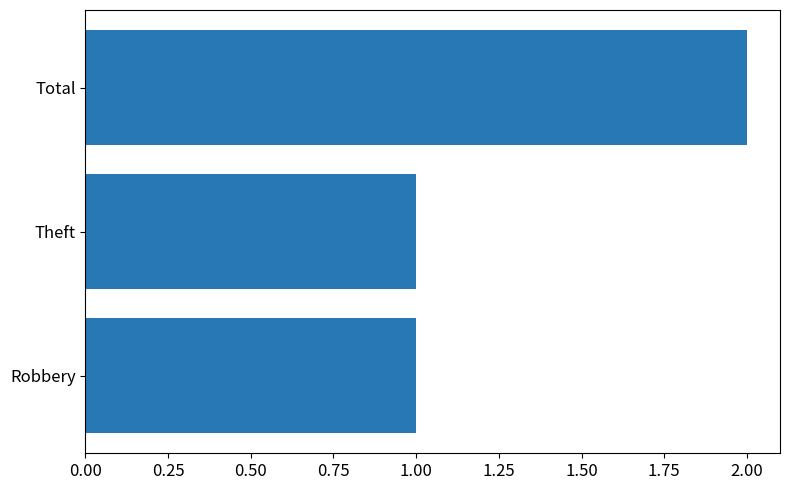

What is the ratio of the value at Total to the value at Theft?

2.0